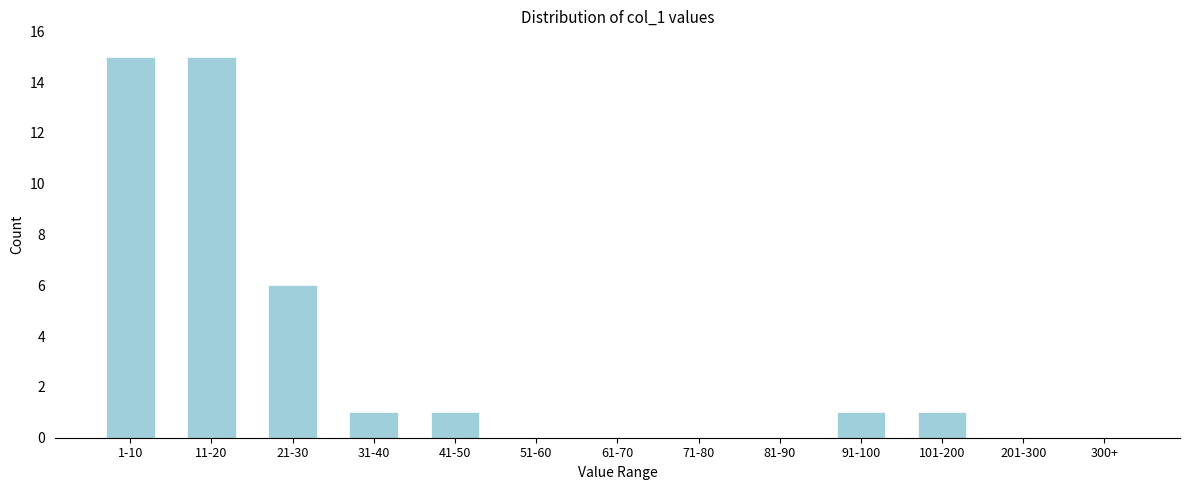

Reading left to right, transcribe all the data shown in this chart.

1-10=15	11-20=15	21-30=6	31-40=1	41-50=1	51-60=0	61-70=0	71-80=0	81-90=0	91-100=1	101-200=1	201-300=0	300+=0